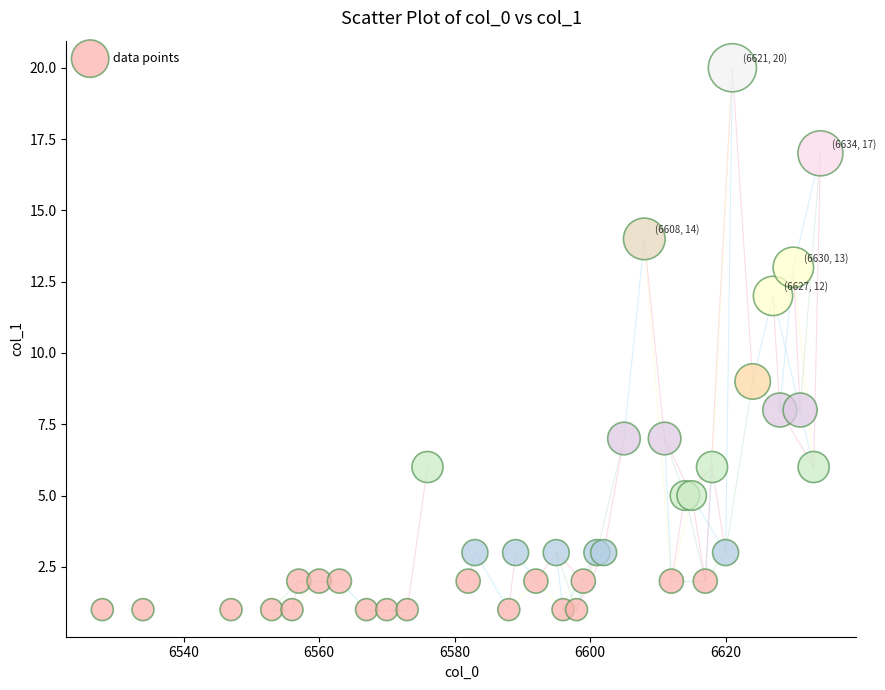

What Y value in the scatter plot is closest to 10?

9